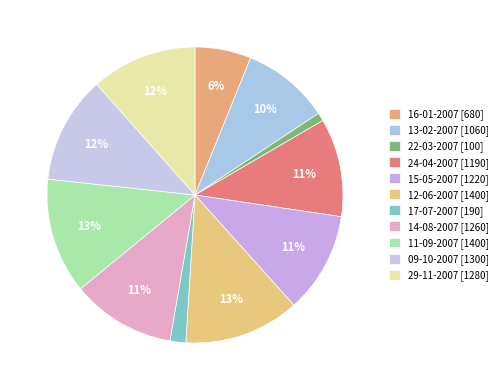

Which slice is the largest?

12-06-2007